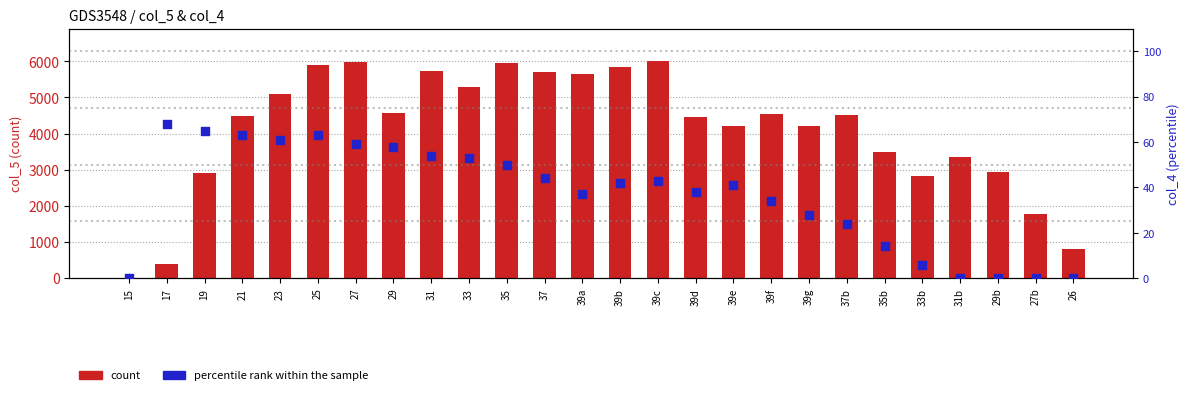

Which series contains the lowest Y value?

count